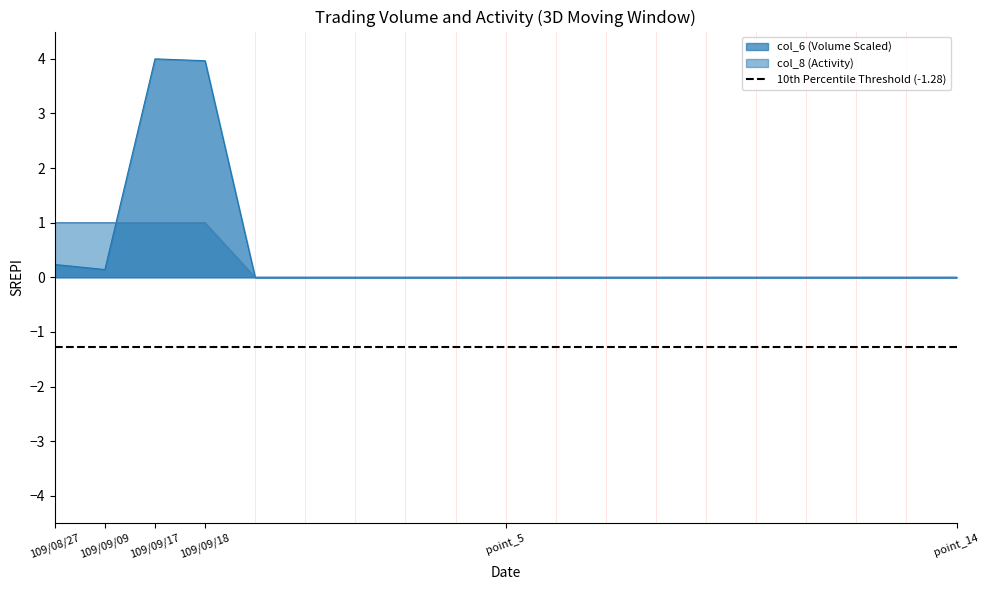

At how many categories does at least one series exceed 0?

4